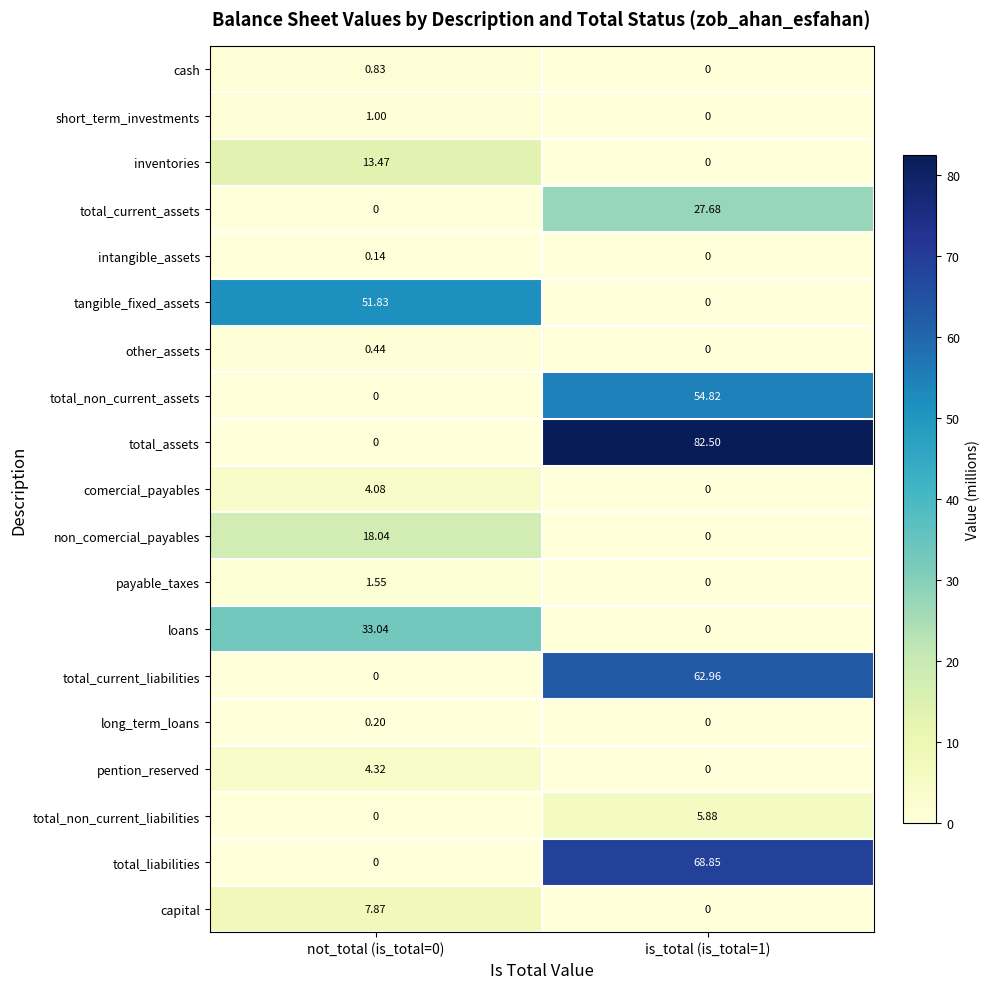

Which series has the largest total across all categories?

total_assets